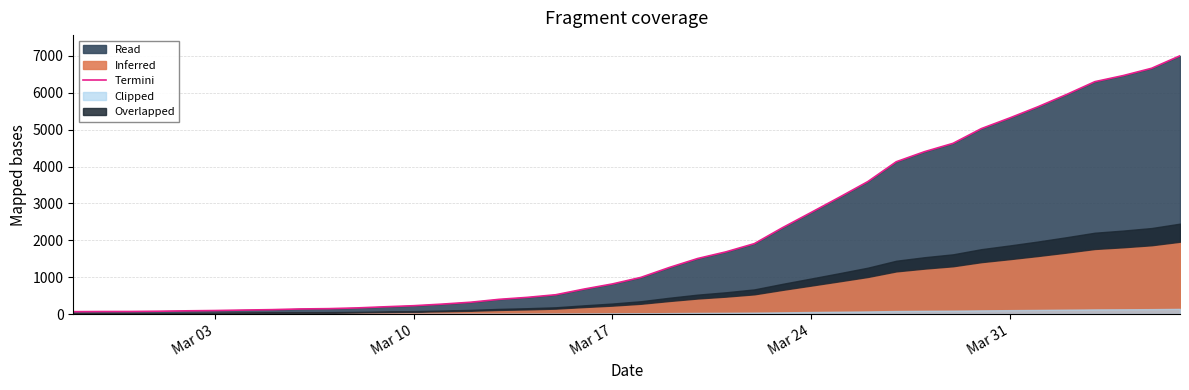

The value of Termini at Mar 31 is 2035. True or false?

False